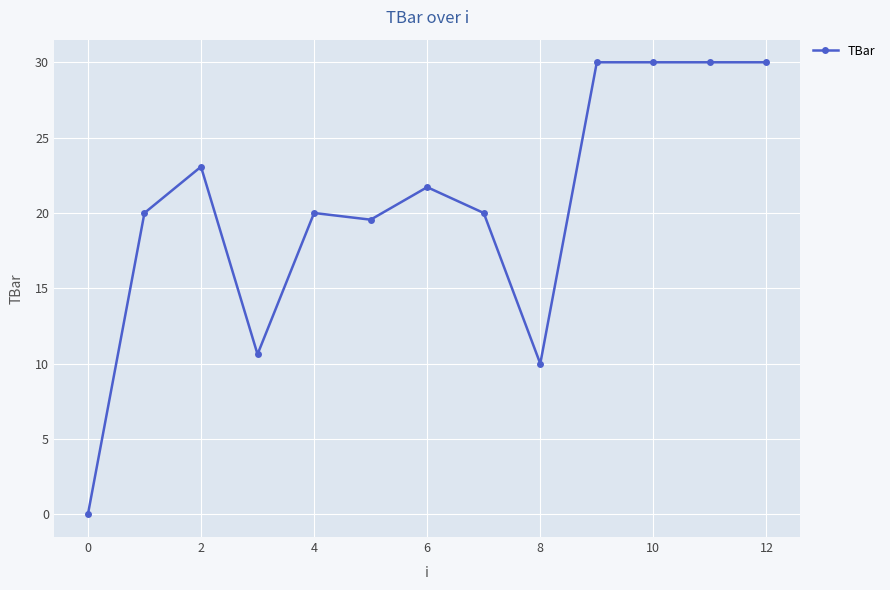

What is the value of the 8th point from the left?

20.0